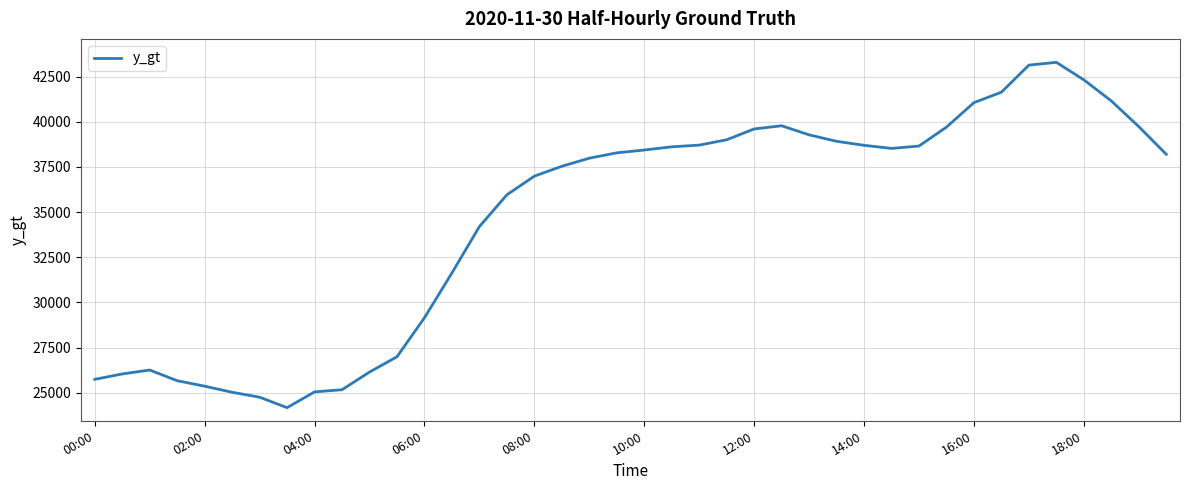

What is the difference between the maximum and minimum values?

19118